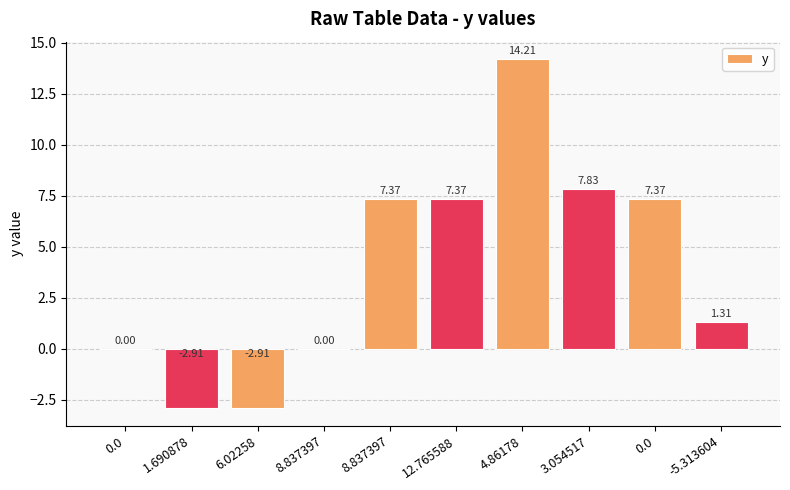

What is the label of the 6th bar from the right?

8.837397